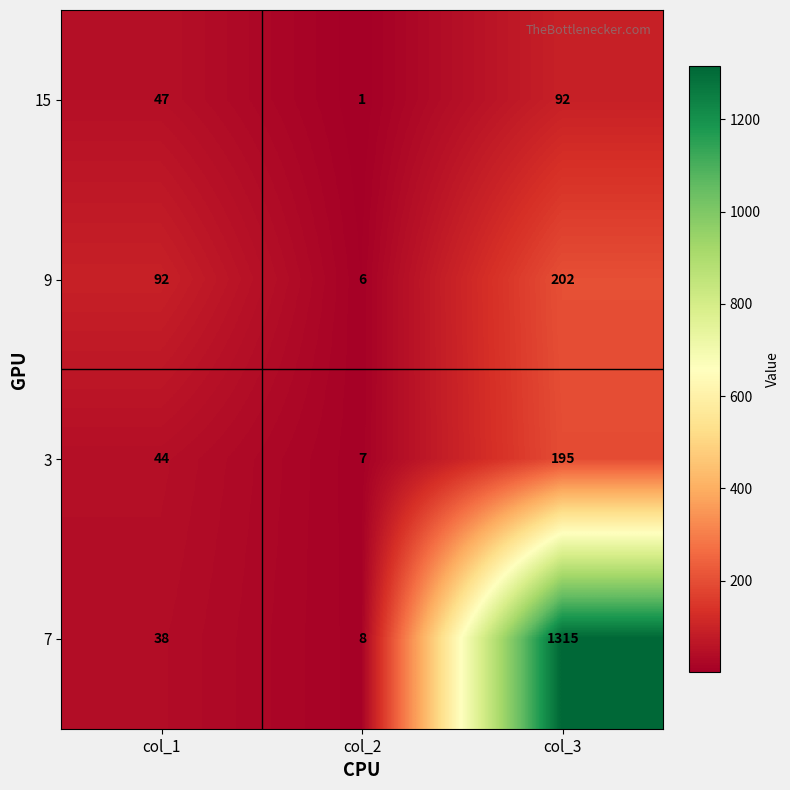

Which series has the largest total across all categories?

7